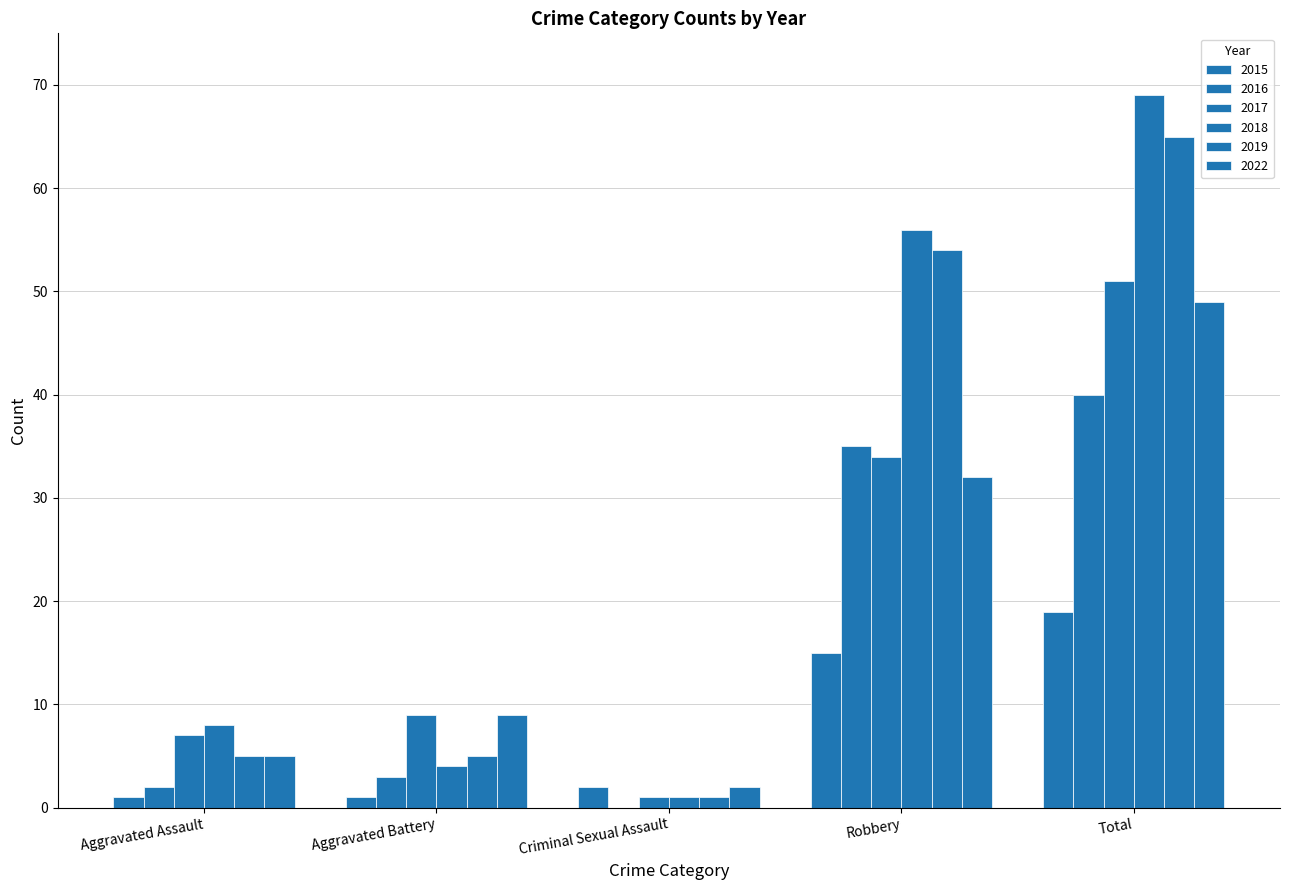

List the labels in order of 2016 value, smallest first.

Criminal Sexual Assault, Aggravated Assault, Aggravated Battery, Robbery, Total